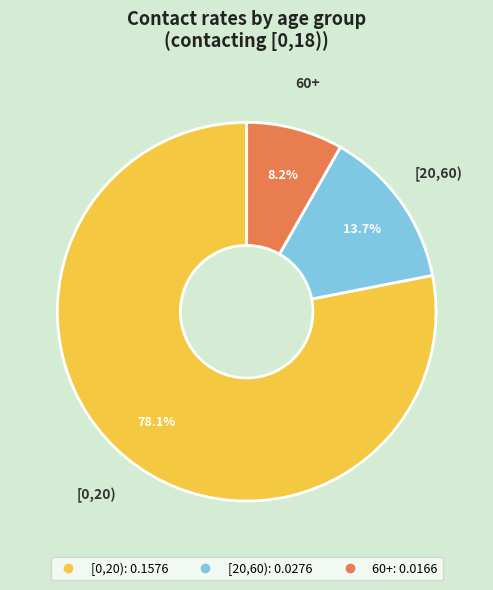

What is the smallest slice in the pie chart?

60+